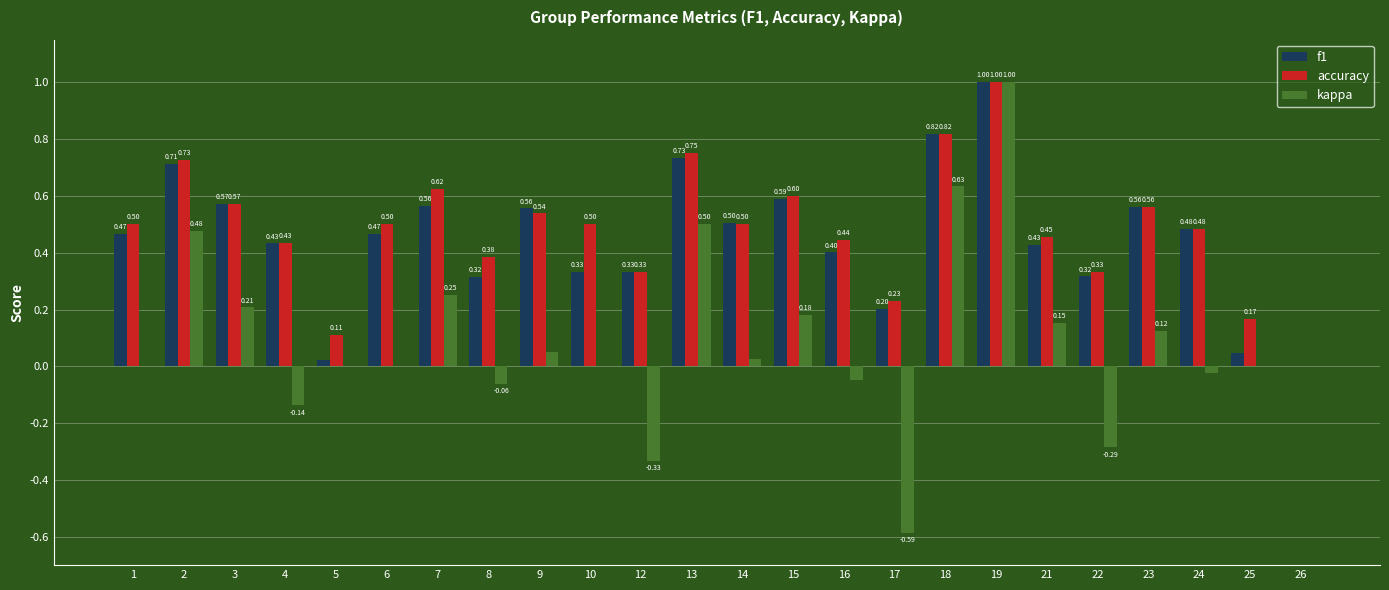

Are the bars grouped side by side (vs. stacked)?

Yes